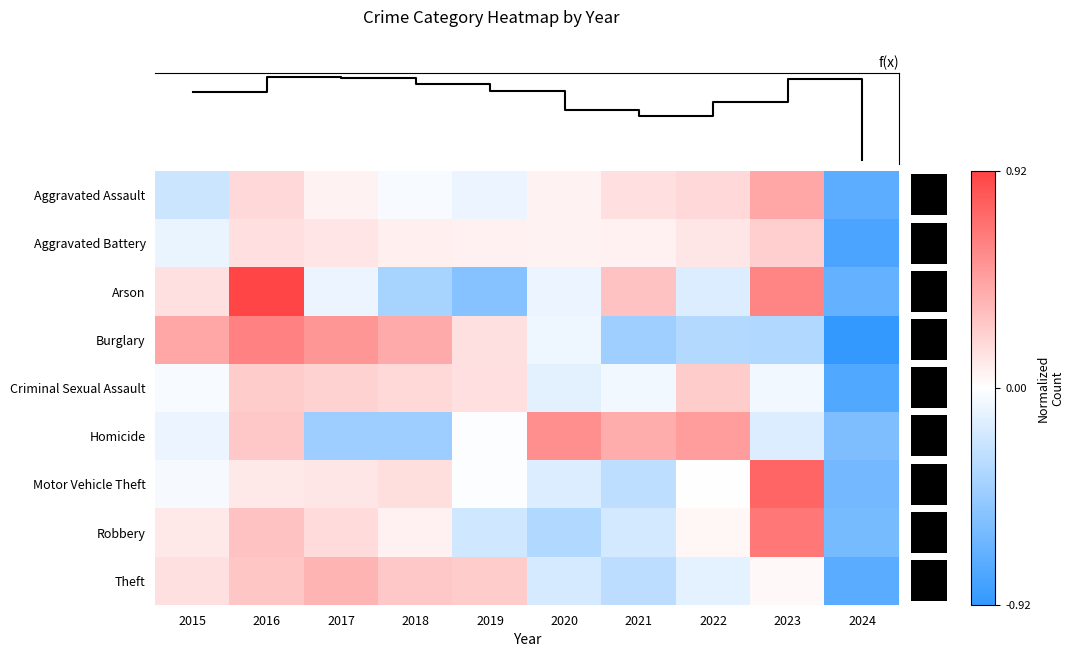

At which category does the chart reach its peak across all series?

2016